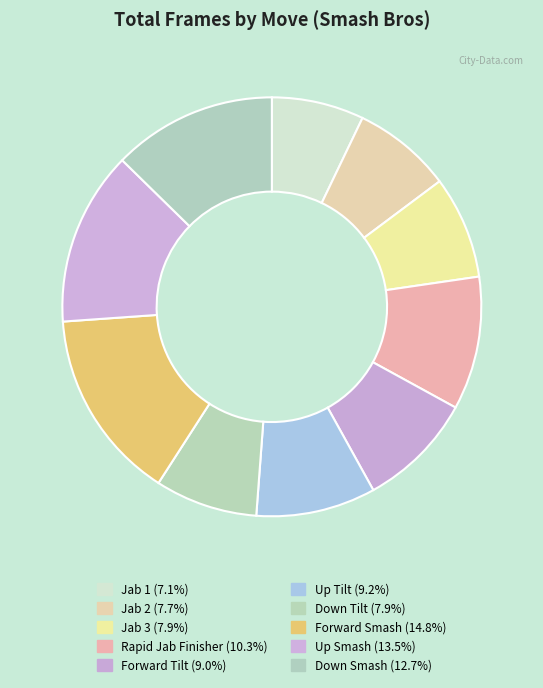

Is there a majority slice in this chart?

No